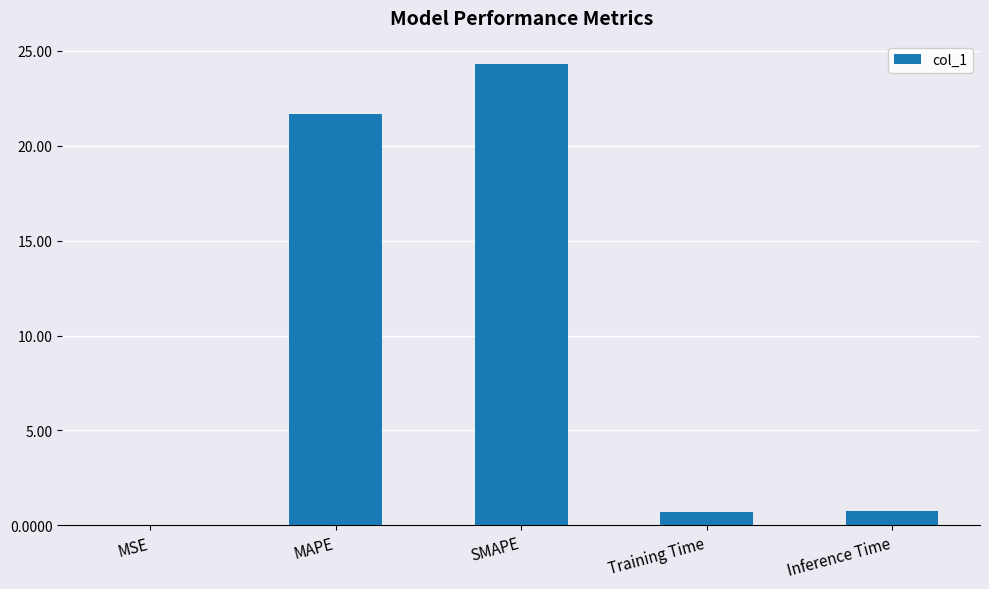

What is the sum of all values?

47.5